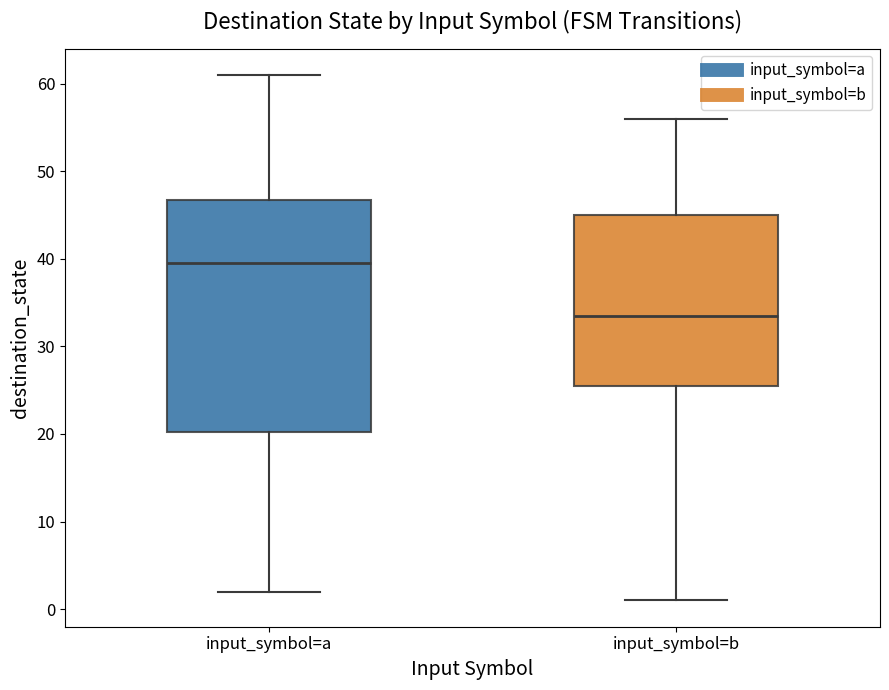

Reading left to right, read every box against the y-axis: the position of its median line, the range the box covers, and the ends of its whiskers. The values are not printed on the chart, so give them approximately, as read against the axis.

input_symbol=a: median 40, box 20 to 47, whiskers 2 to 61
input_symbol=b: median 34, box 26 to 45, whiskers 1 to 56